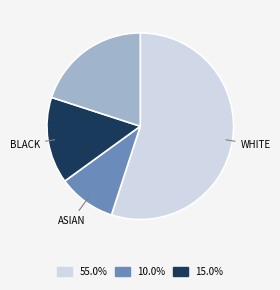

Is there any slice that represents more than half of the pie?

Yes